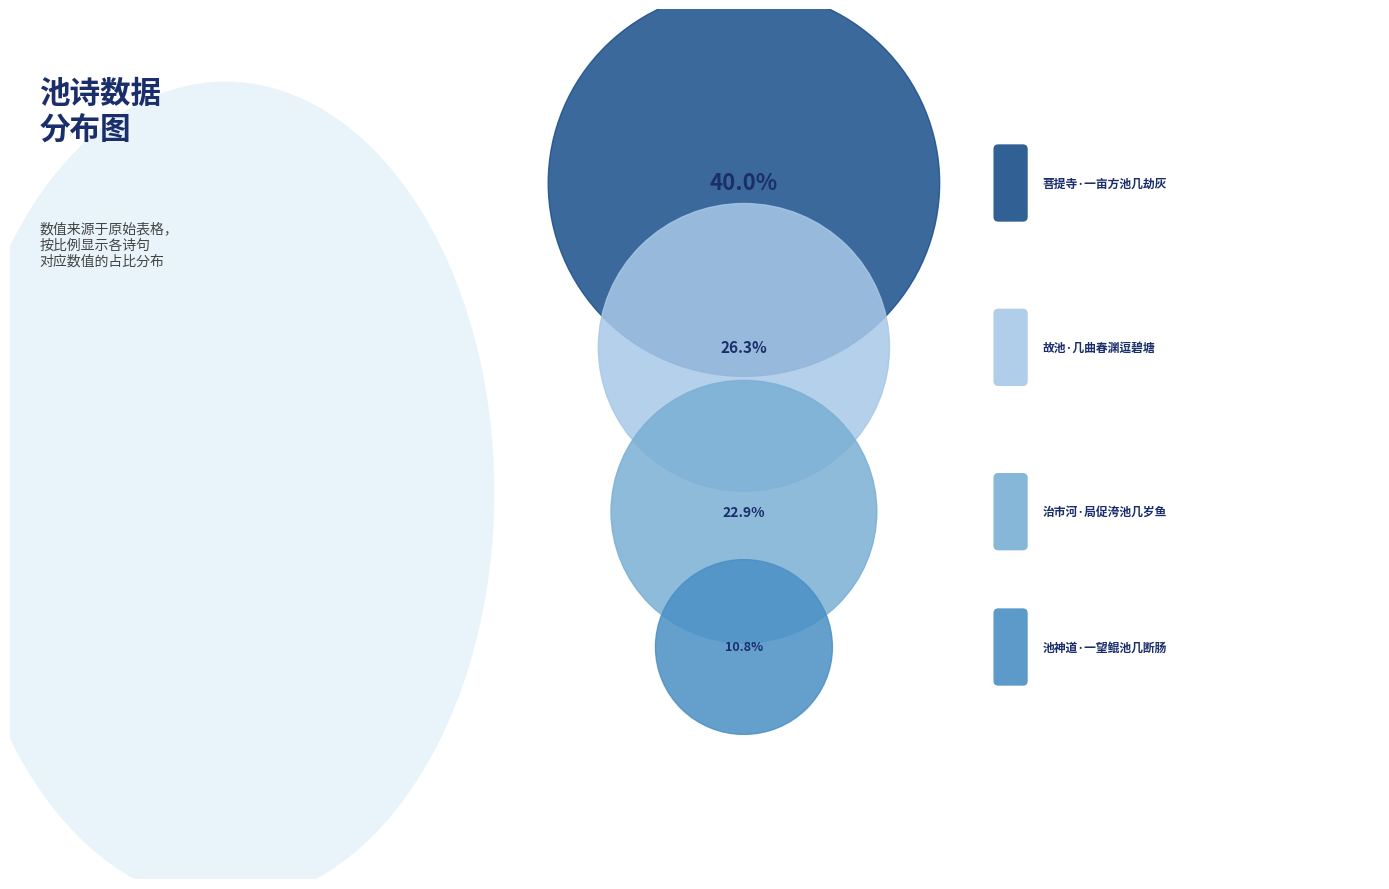

Is it true that 治市河·局促洿池几岁鱼 is 23% of the pie?

True